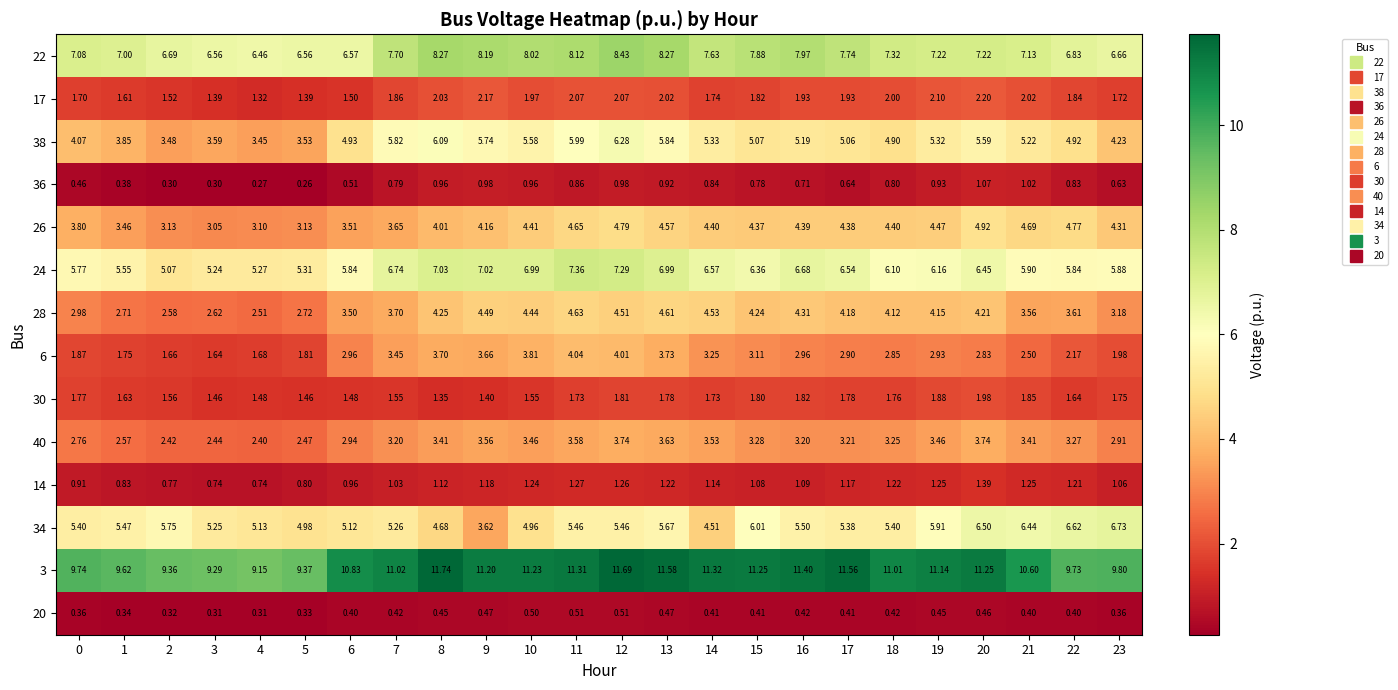

Is the value of 20 at 1 greater than the value of 38 at 7?

No